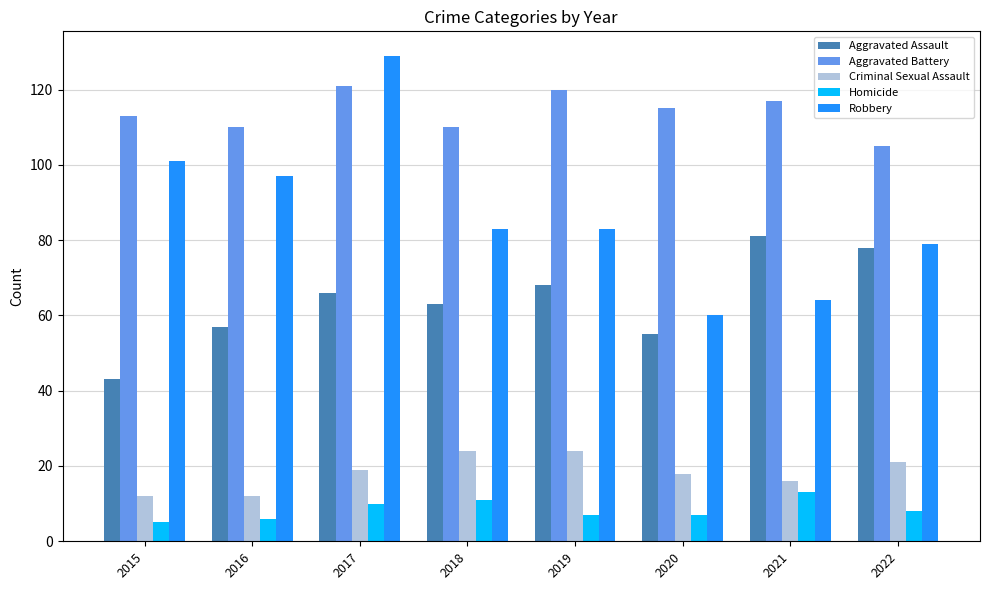

List the series in order of their peak value, highest first.

Robbery, Aggravated Battery, Aggravated Assault, Criminal Sexual Assault, Homicide